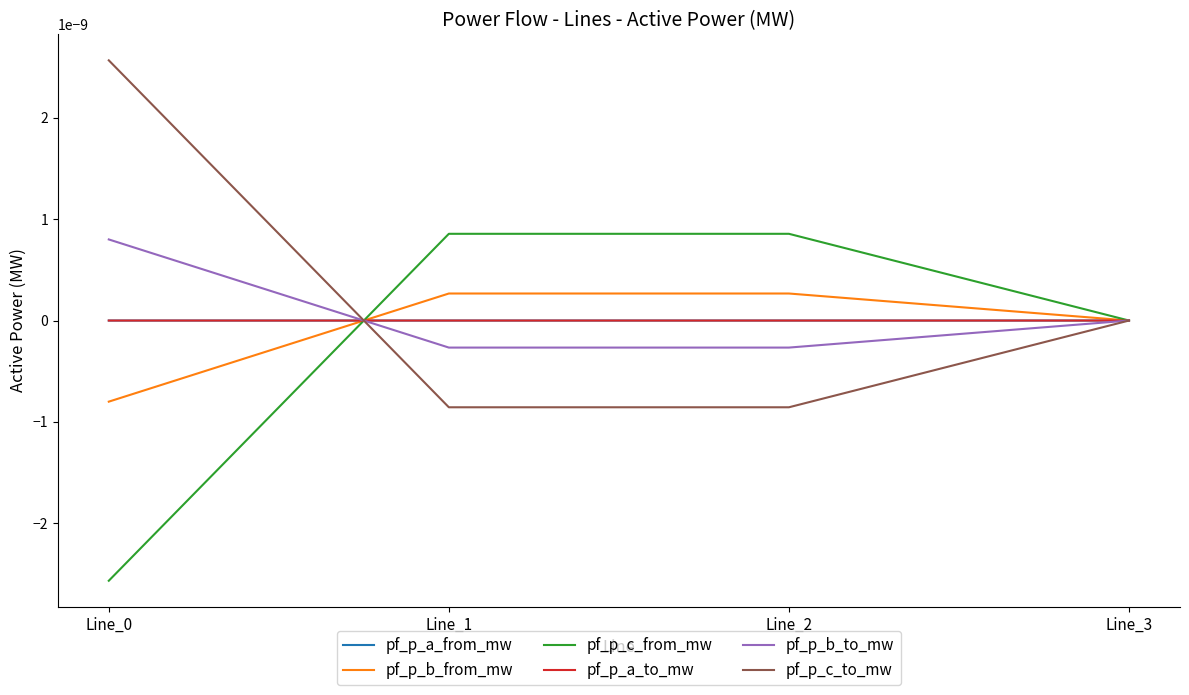

Does the chart display data point markers on the line(s)?

No